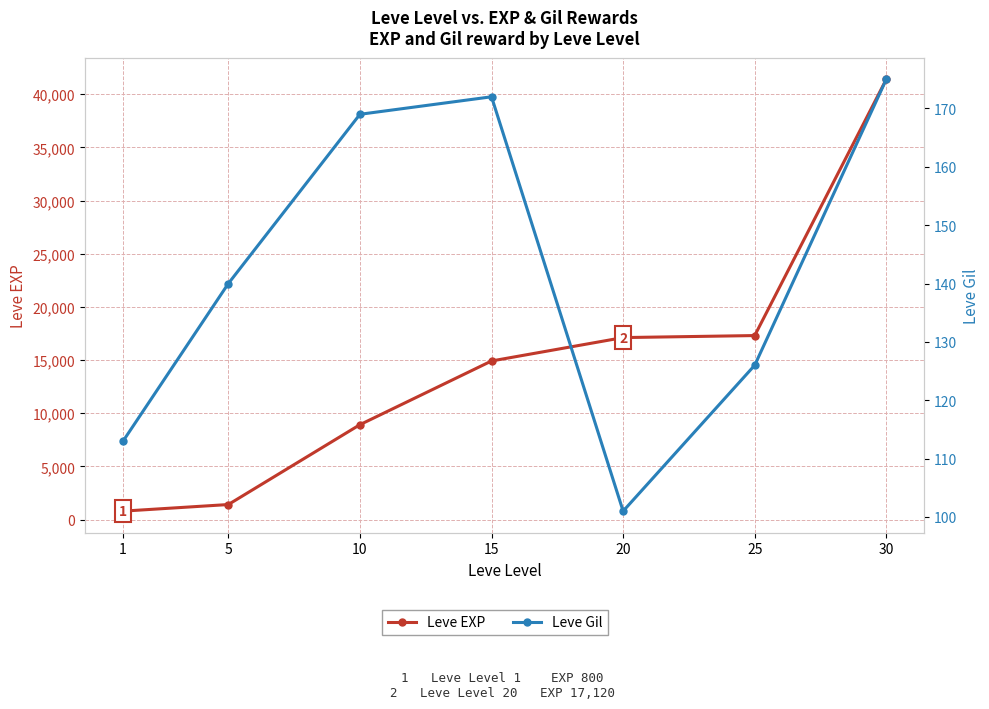

True or false: Leve Gil and Leve EXP intersect in this chart.

False